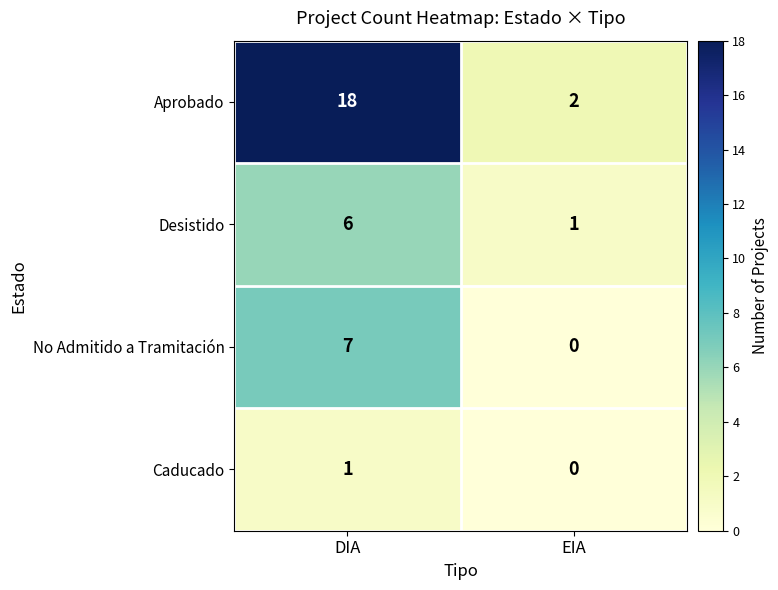

Reading left to right, list all the values displayed in this chart.

Aprobado: 18	2
Desistido: 6	1
No Admitido a Tramitación: 7	0
Caducado: 1	0